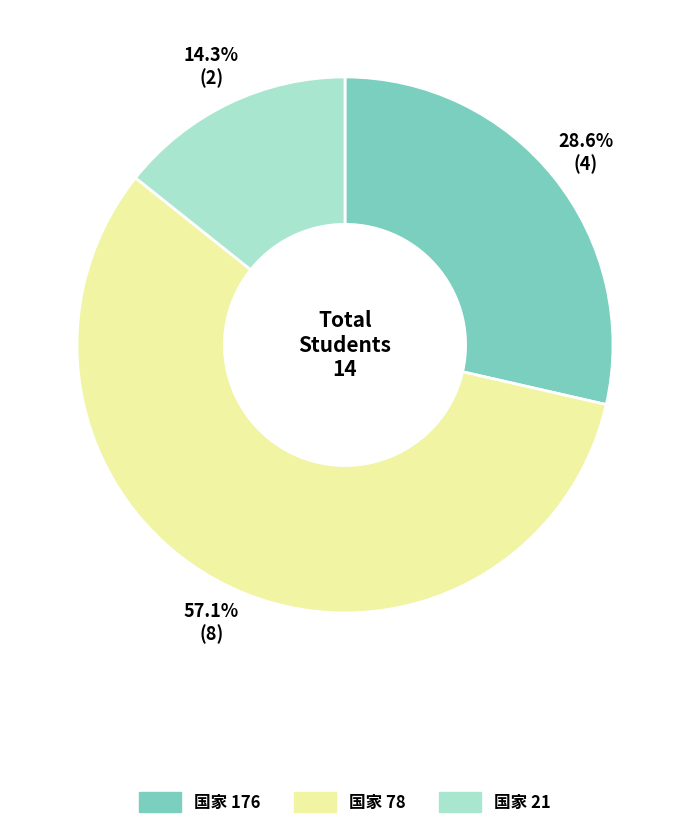

To the nearest percent, what is the average slice percentage?

33%